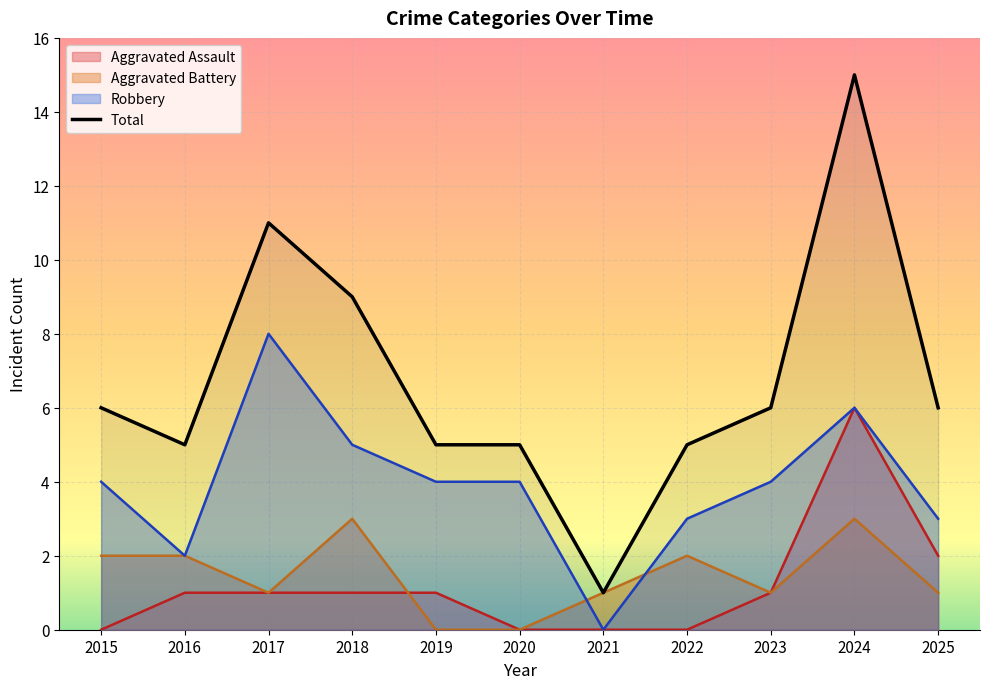

The chart shows a value of 5 at 2019. True or false?

True